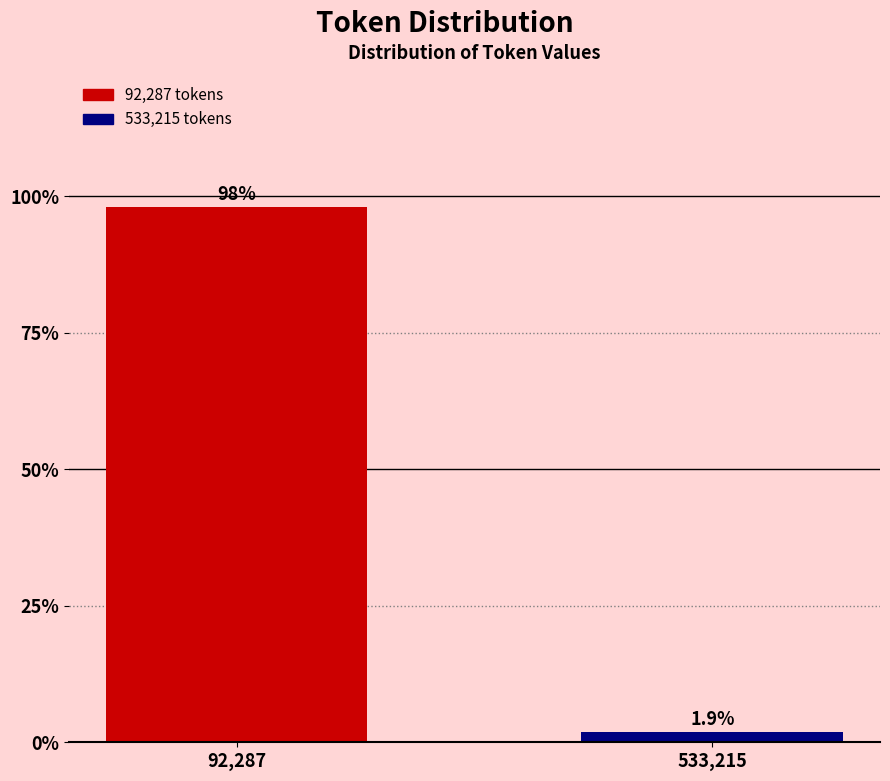

Reading left to right, extract all data points from this chart.

98.1	1.9